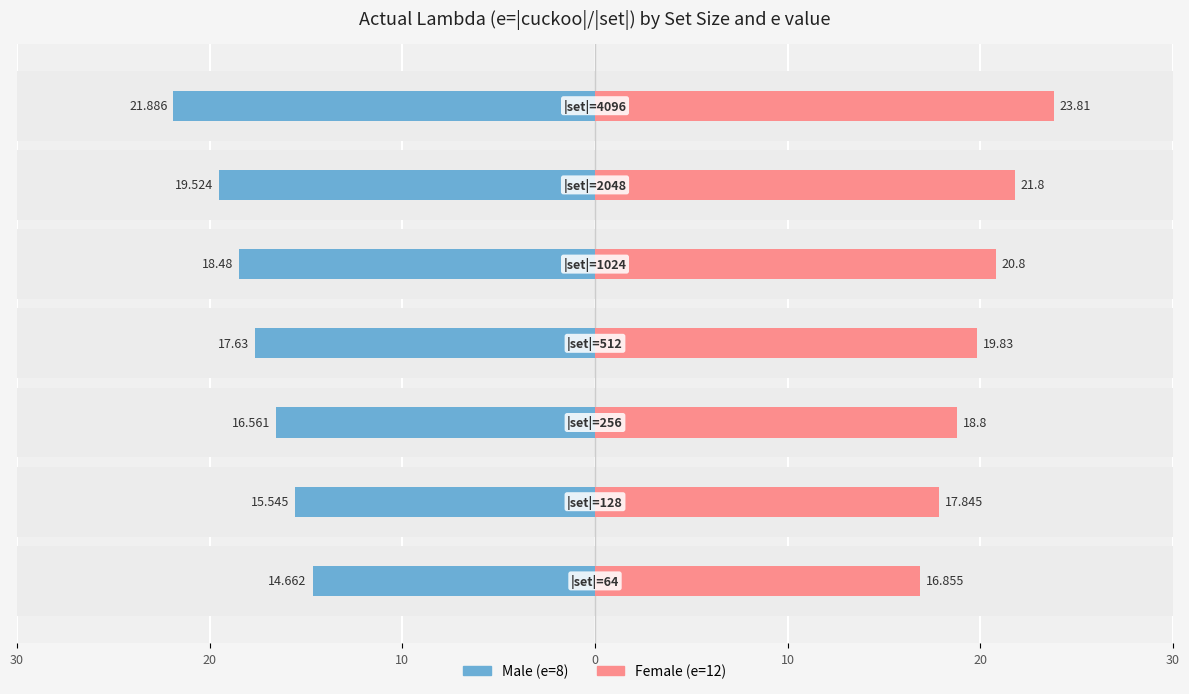

True or false: Female (e=12) has a value of 11.7 at 10.

False